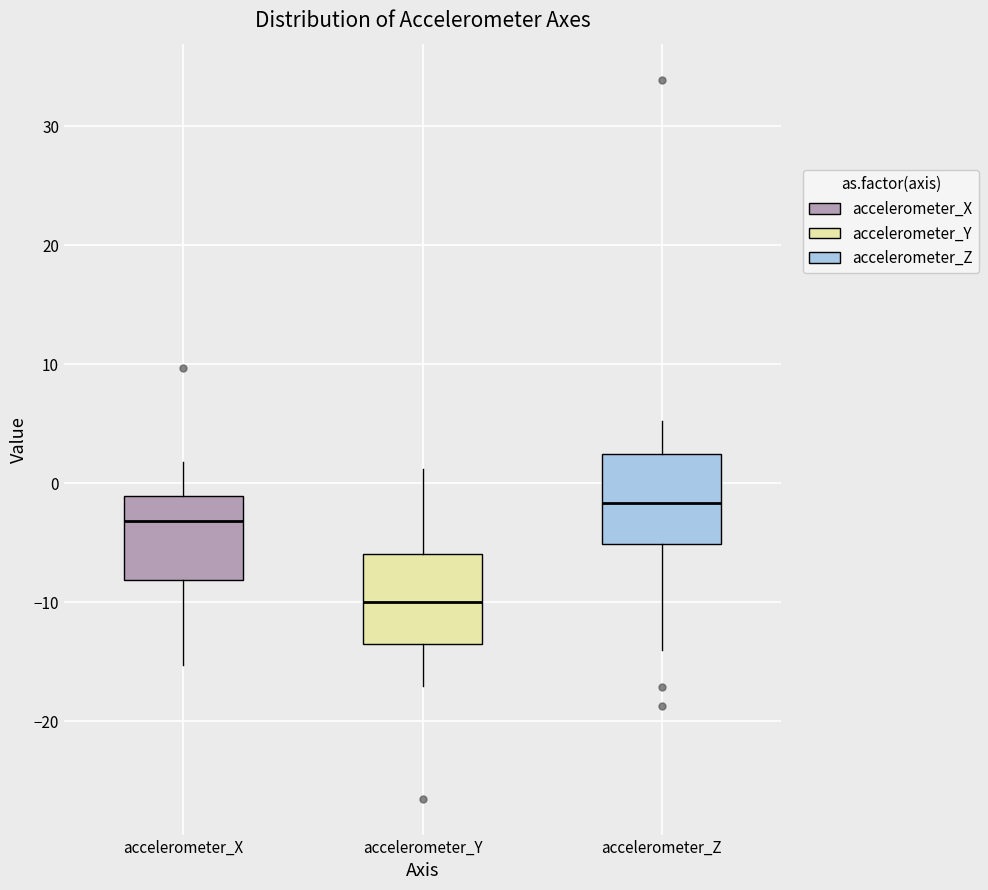

Reading left to right, transcribe this box plot: for each box, give where its median line is, the range the box spans, and where its two whiskers end, as read against the y-axis. The values are not printed on the chart, so give them approximately, as read against the axis.

accelerometer_X: median -3, box -8 to -1, whiskers -15 to 2
accelerometer_Y: median -10, box -14 to -6, whiskers -17 to 1
accelerometer_Z: median -2, box -5 to 2, whiskers -14 to 5